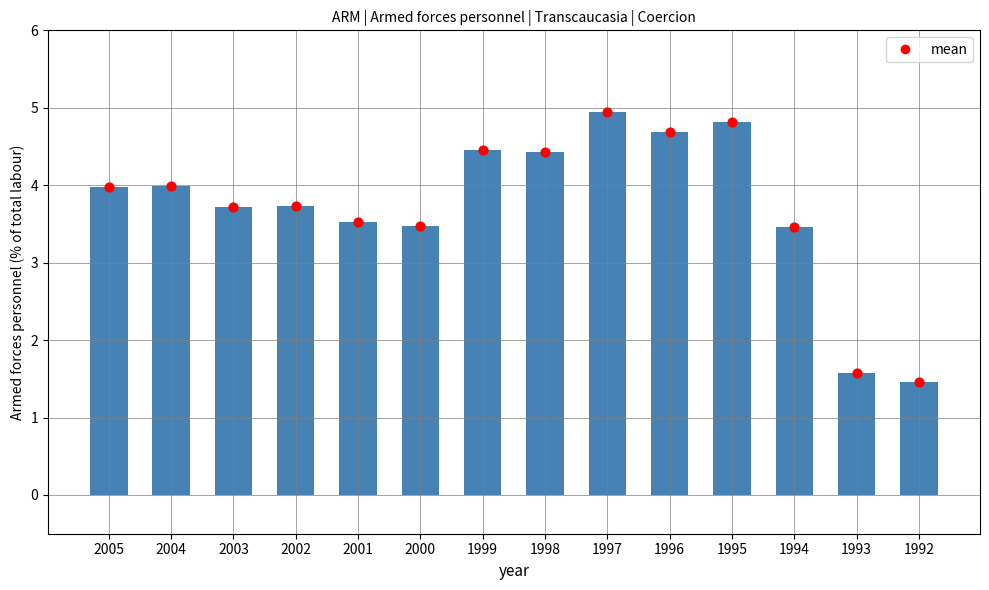

Which has a higher value, 2000 or 2001?

2001